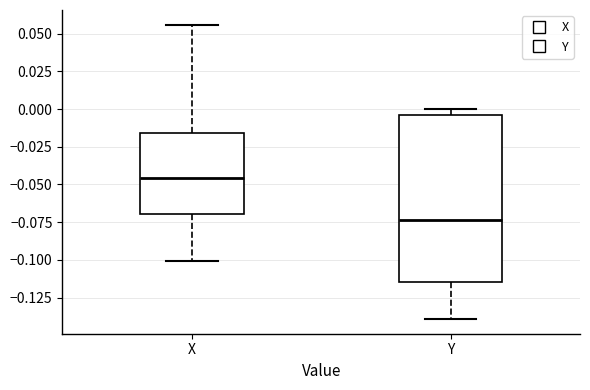

Which box has the highest median line?

X